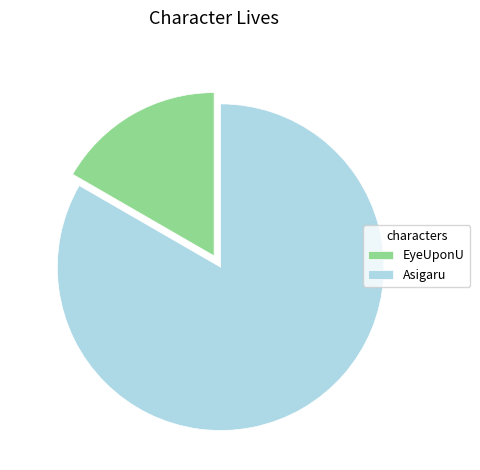

Rank the categories by value from highest to lowest.

Asigaru, EyeUponU